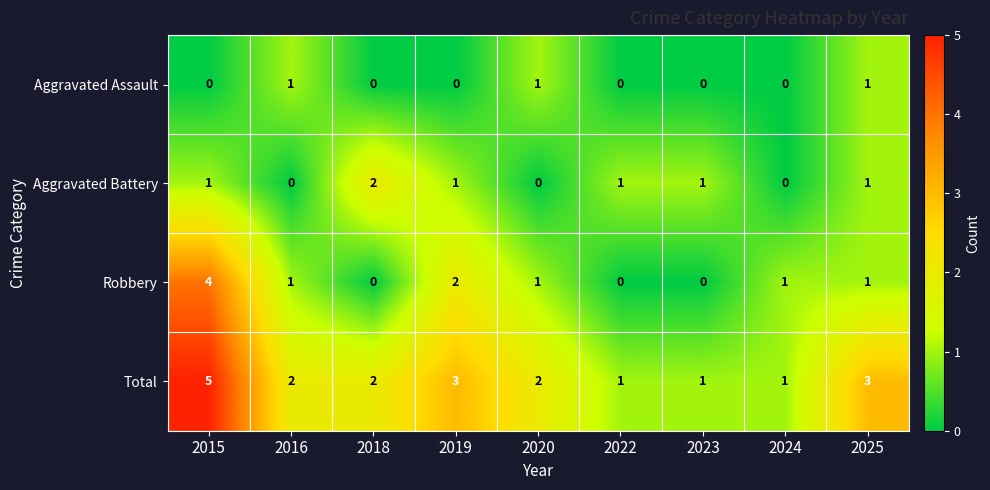

At which category is the sum across all series the highest?

2015